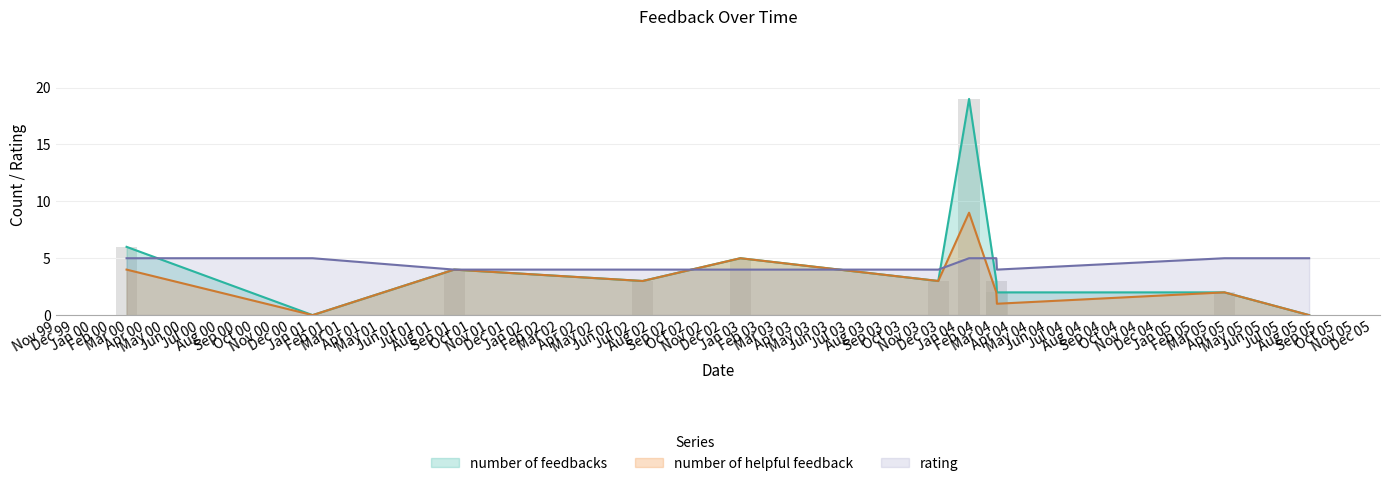

Count the rating values in the range 4 to 5.

11